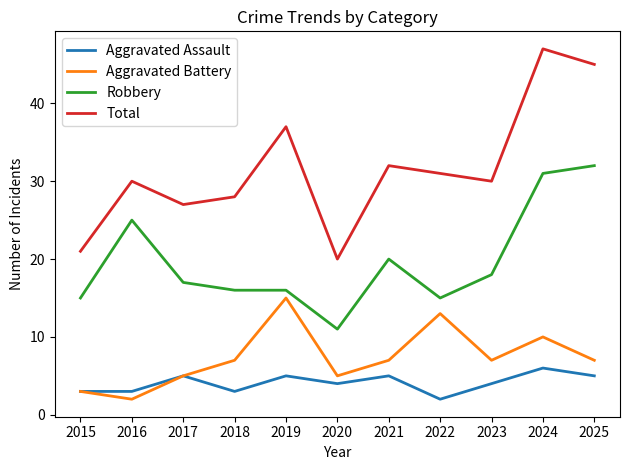

True or false: Total and Aggravated Battery cross at least once.

False